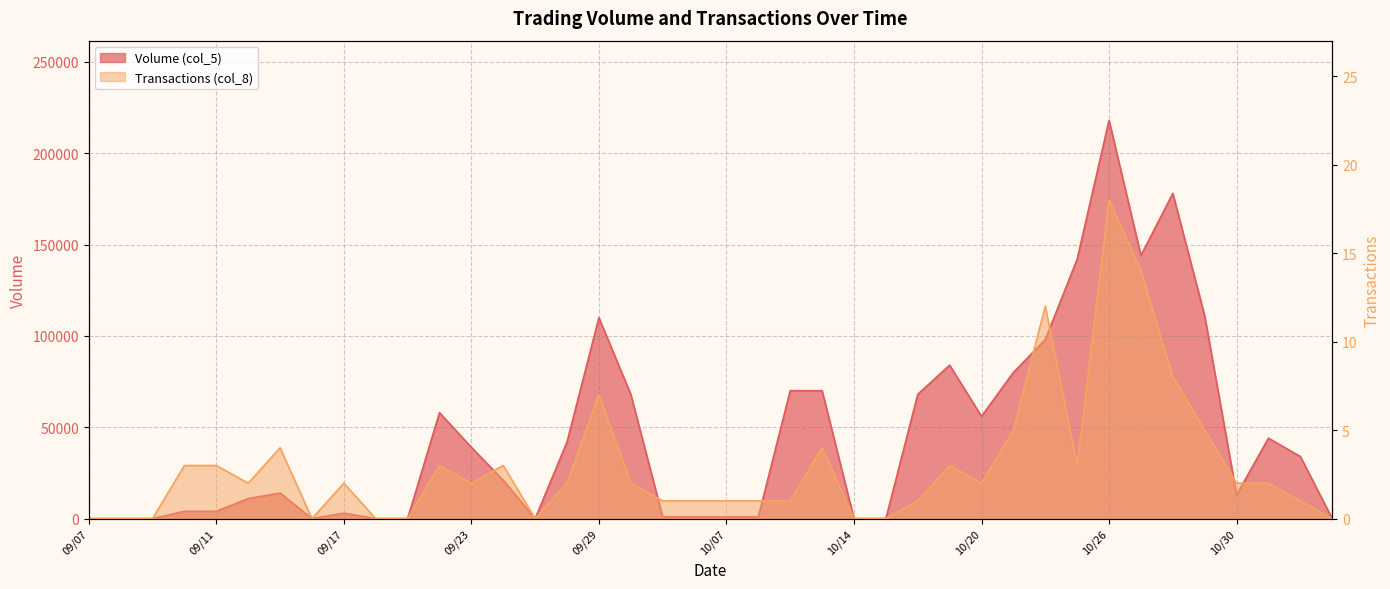

True or false: Transactions (col_8) and Volume (col_5) cross at least once.

False